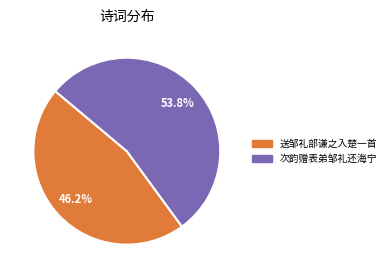

What is the smallest slice in the pie chart?

送邹礼部谦之入楚一首